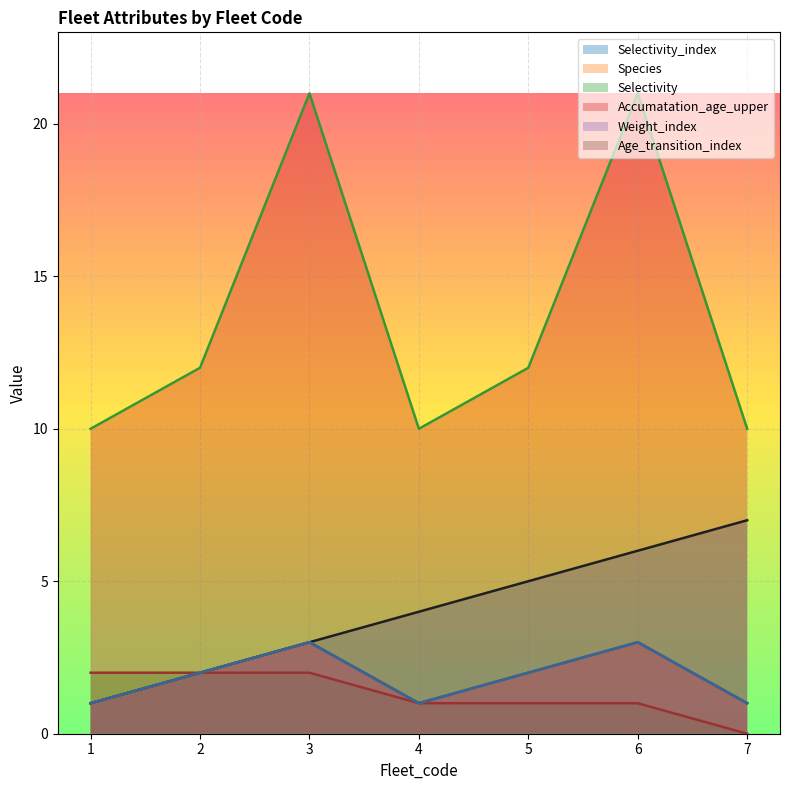

Reading left to right, extract all data points from this chart.

Selectivity_index: 1=1	2=2	3=3	4=4	5=5	6=6	7=7
Species: 1=1	2=2	3=3	4=1	5=2	6=3	7=1
Selectivity: 1=2	2=2	3=2	4=1	5=1	6=1	7=0
Accumatation_age_upper: 1=10	2=12	3=21	4=10	5=12	6=21	7=10
Weight_index: 1=1	2=2	3=3	4=1	5=2	6=3	7=1
Age_transition_index: 1=1	2=2	3=3	4=1	5=2	6=3	7=1